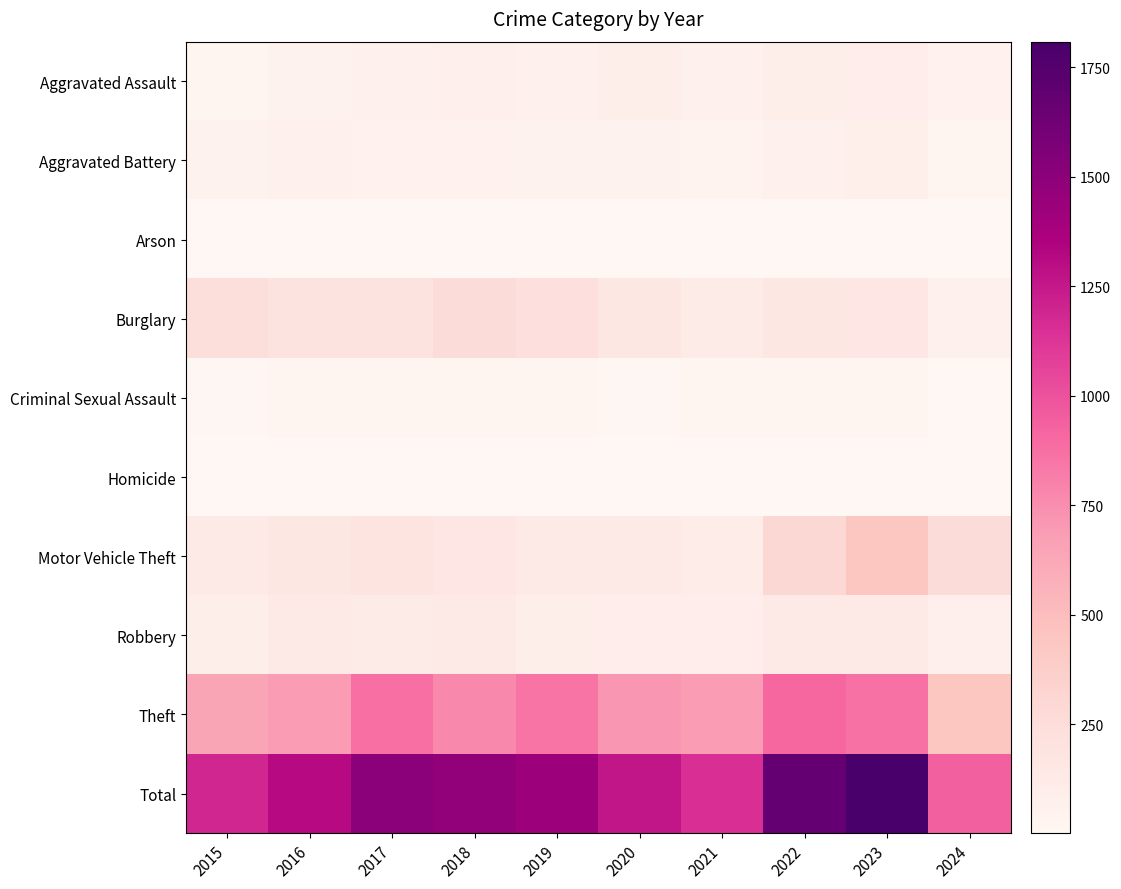

Which label corresponds to the largest value in the chart?

2023